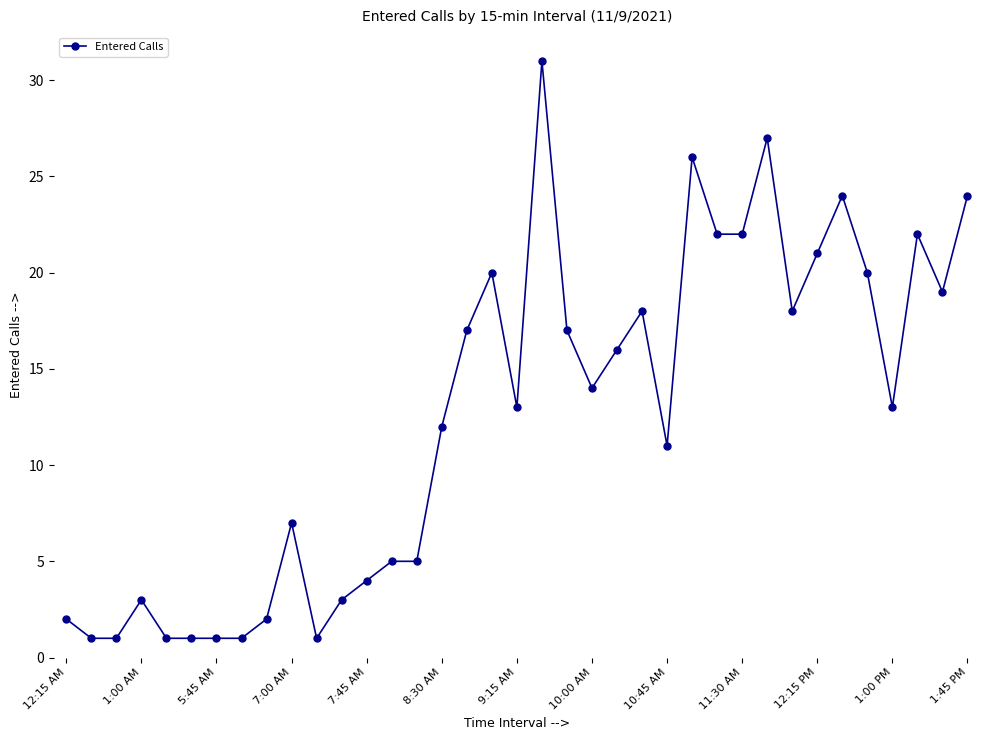

How many data points does each series have?

37